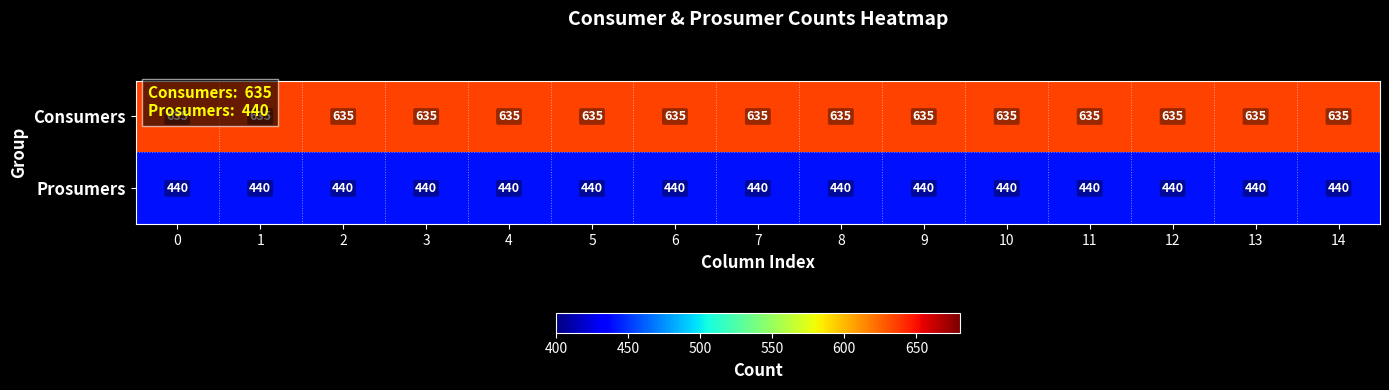

True or false: Consumers has a value of 204 at 12.

False